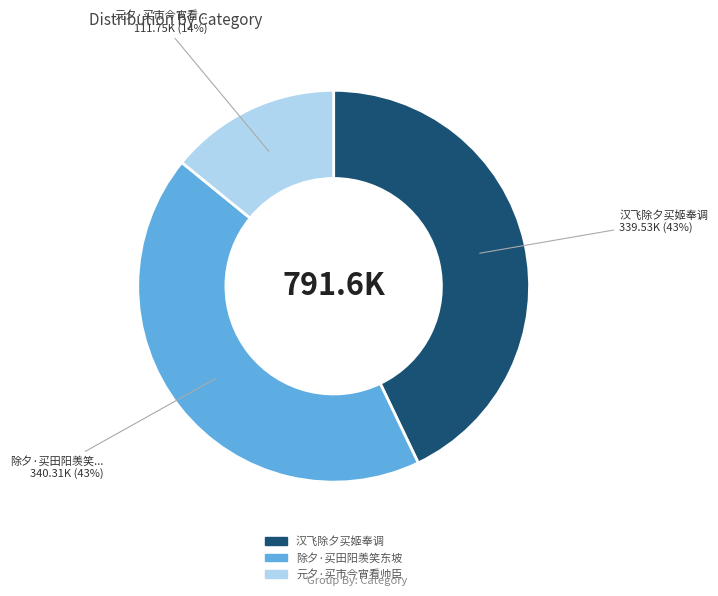

Is there any slice that represents more than half of the pie?

No